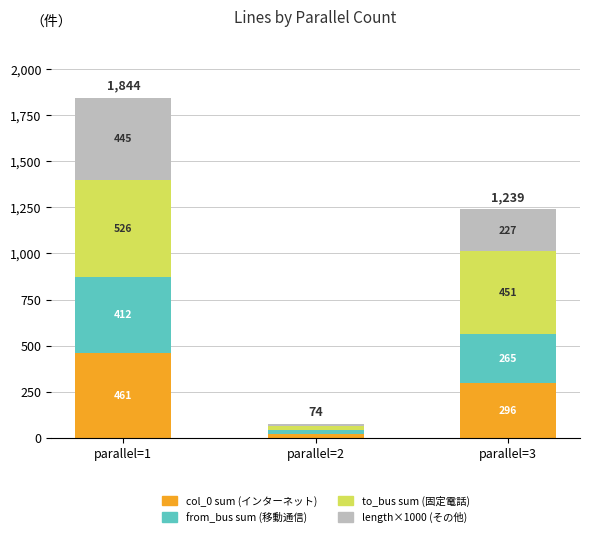

What is the highest value of the col_0 sum (インターネット) series?

461